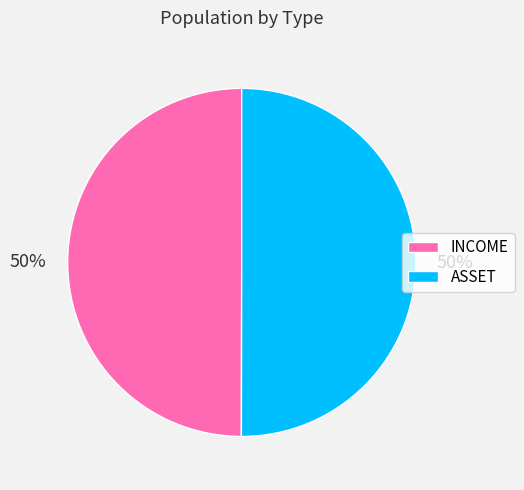

How many slices are in this pie chart?

2